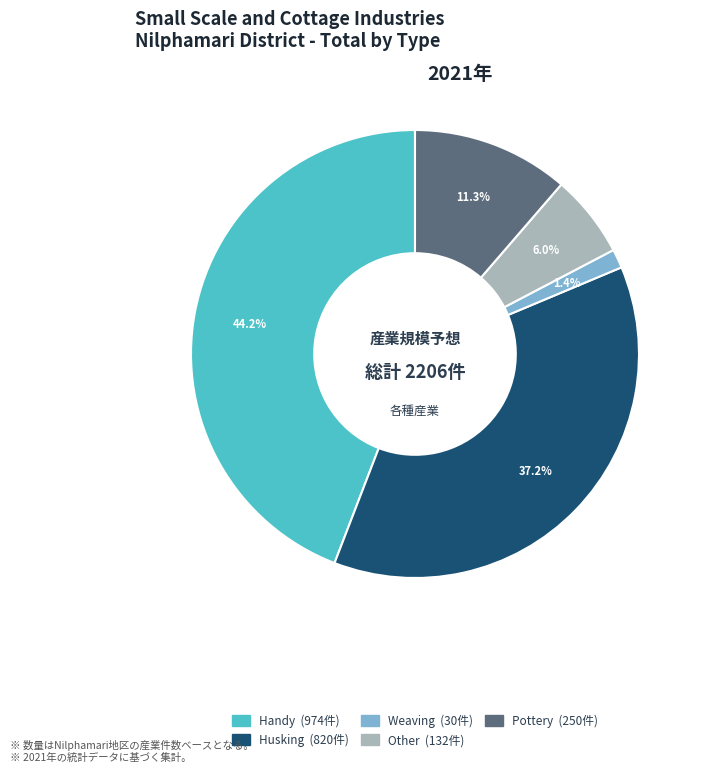

True or false: Weaving accounts for 15% of the total.

False